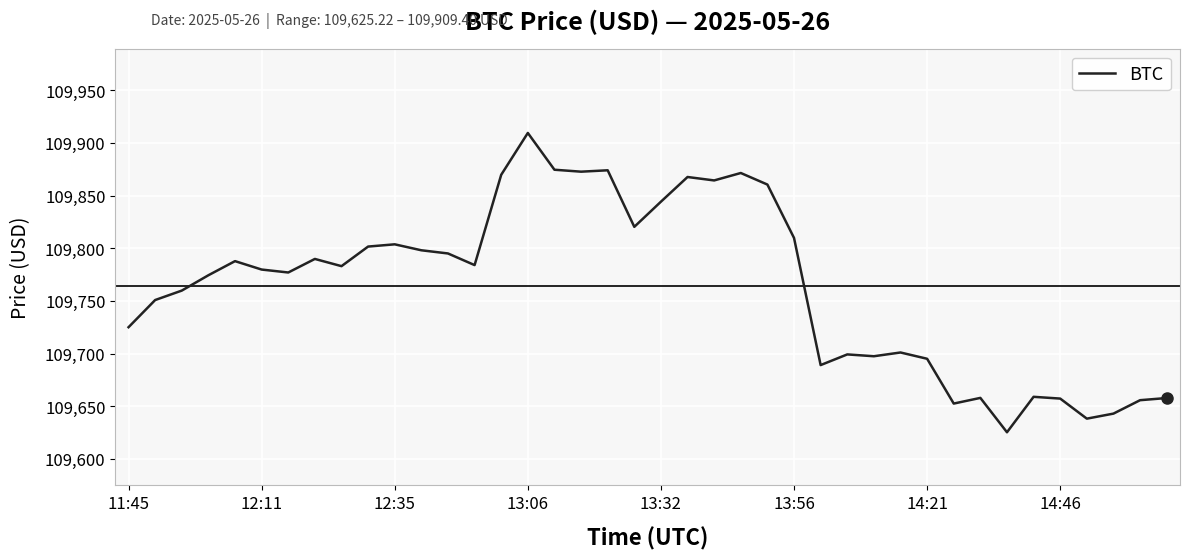

What is the maximum value shown in the chart?

109909.4